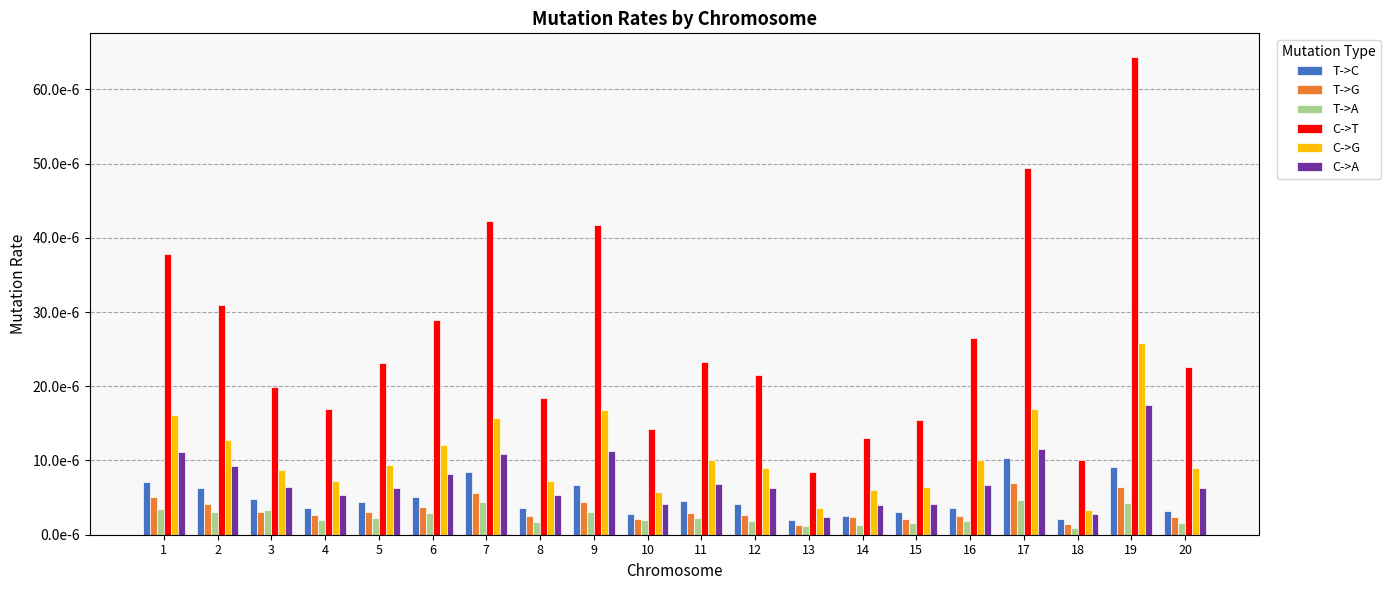

List the series in order of their peak value, highest first.

C->T, C->G, C->A, T->C, T->G, T->A